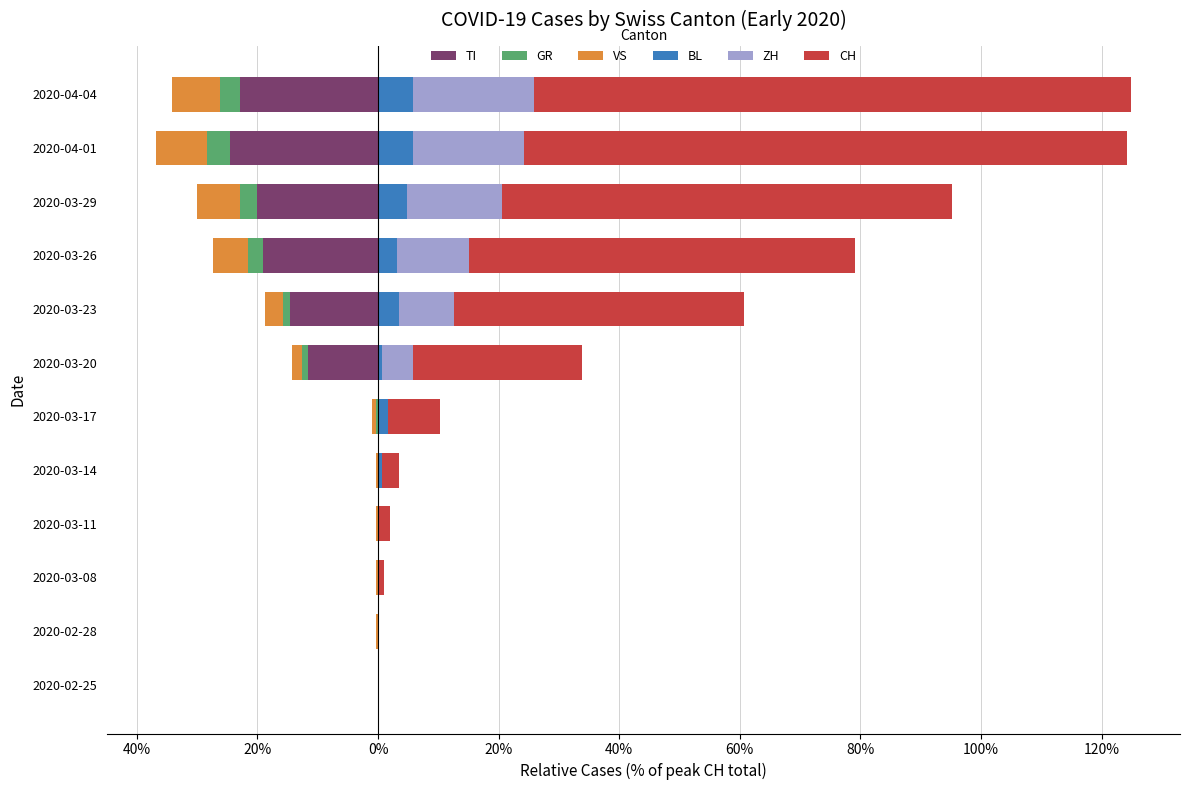

Reading right to left, transcribe all the data shown in this chart.

TI: -22.9	-24.6	-20.1	-19.1	-14.7	-11.6	0.0	0.0	0.0	0.0	0.0	0.0
GR: -3.4	-3.8	-2.7	-2.4	-1.0	-1.0	-0.3	0.0	0.0	0.0	0.0	0.0
VS: -7.8	-8.5	-7.2	-5.8	-3.1	-1.7	-0.7	-0.3	-0.3	-0.3	-0.3	0.0
BL: 5.8	5.8	4.8	3.1	3.4	0.7	1.7	0.7	0.0	0.0	0.0	0.0
ZH: 20.1	18.4	15.7	11.9	9.2	5.1	0.0	0.0	0.0	0.0	0.0	0.0
CH: 99.0	100.0	74.7	64.2	48.1	28.0	8.5	2.7	2.0	1.0	0.0	0.0